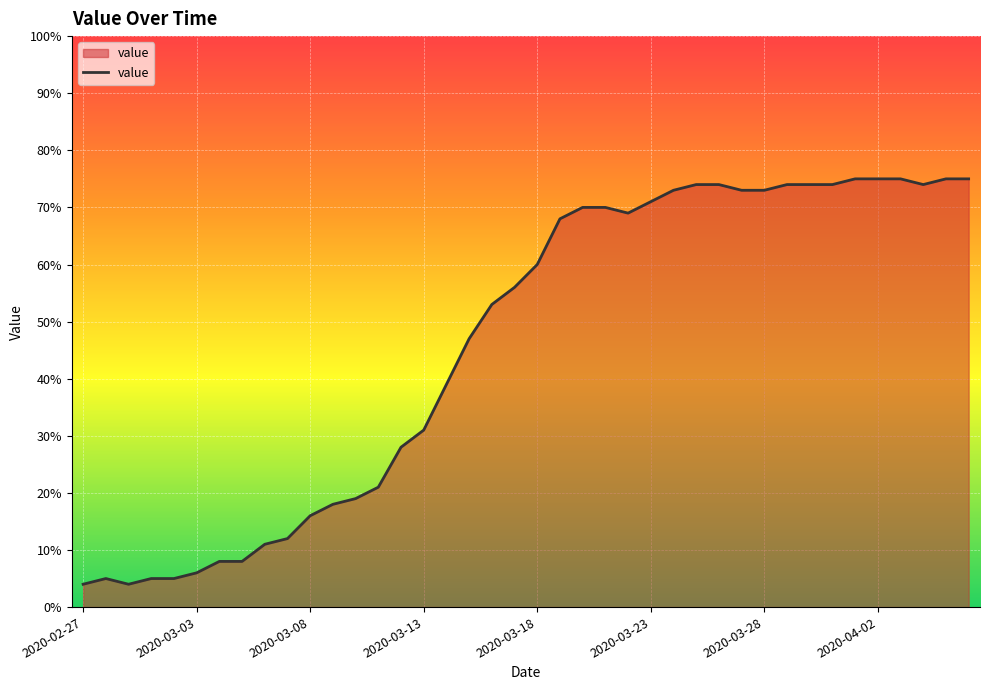

What is the difference between the maximum and minimum values?

71